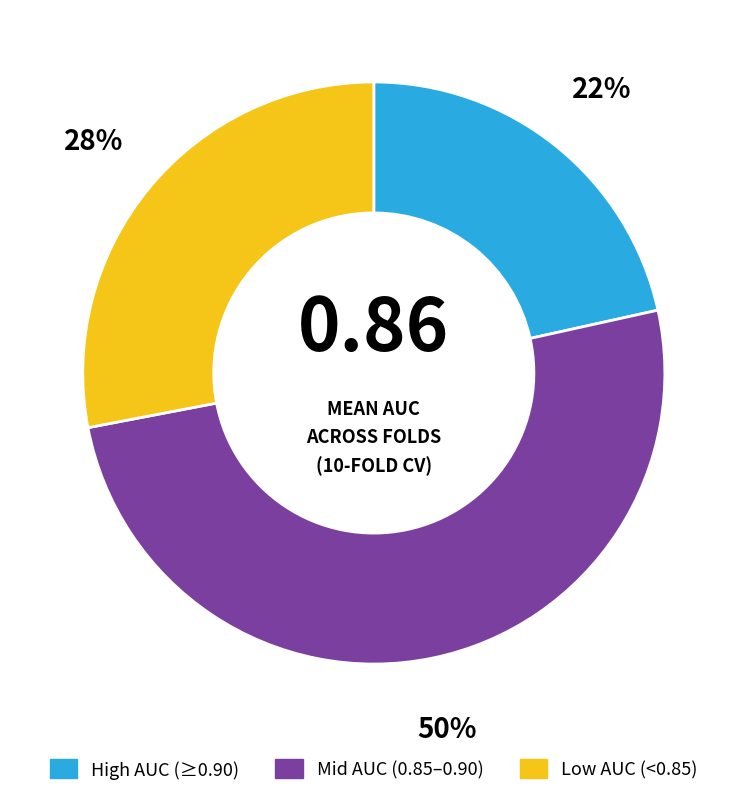

Approximately how many times larger is the value at High AUC (≥0.90) compared to Low AUC (<0.85)?

0.8